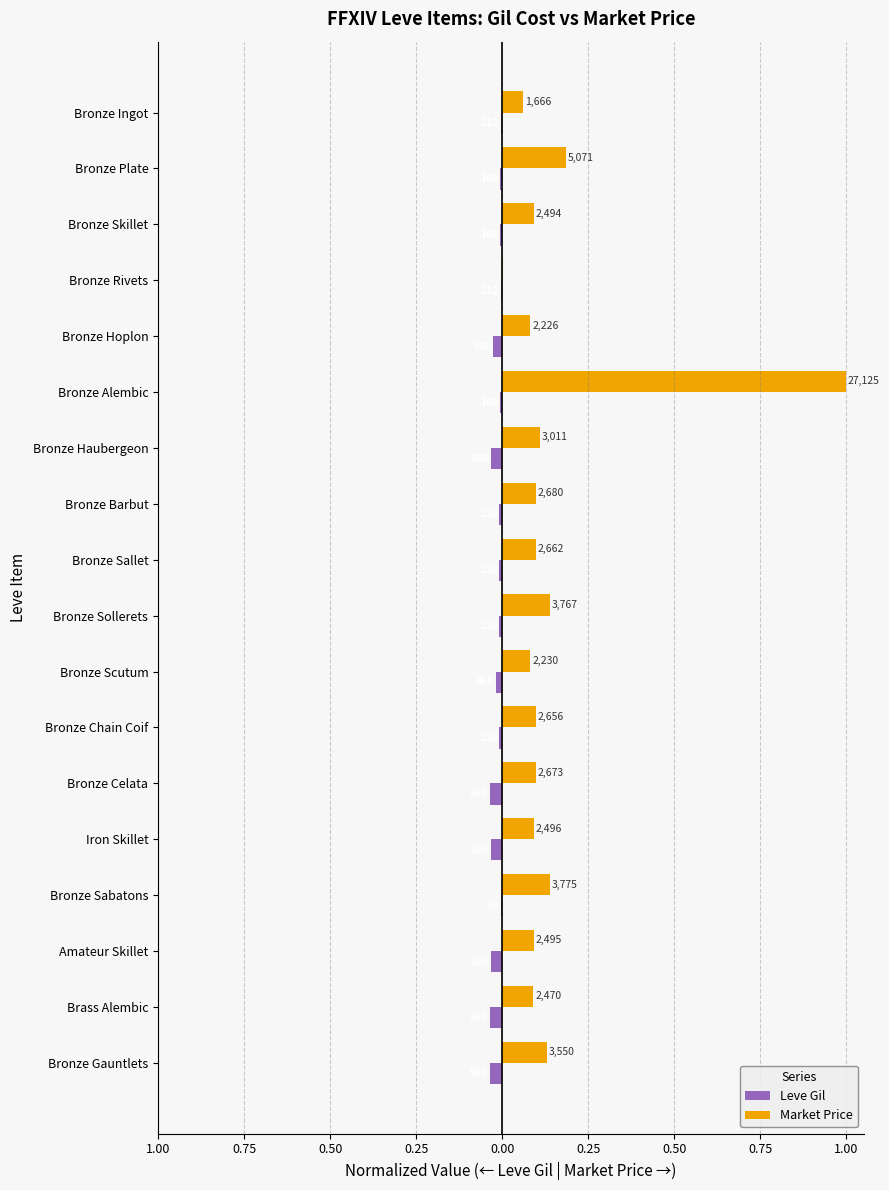

What are all the series names shown in the legend?

Leve Gil, Market Price